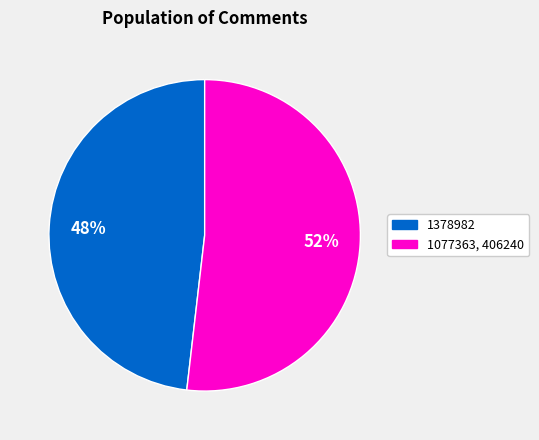

To the nearest percent, what is the average slice percentage?

50%